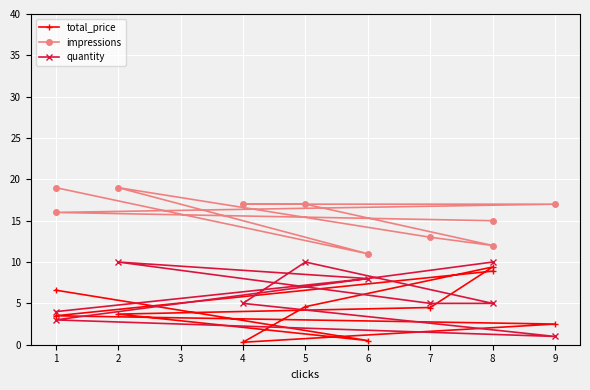

Is it true that impressions equals 15.9 at 8?

False